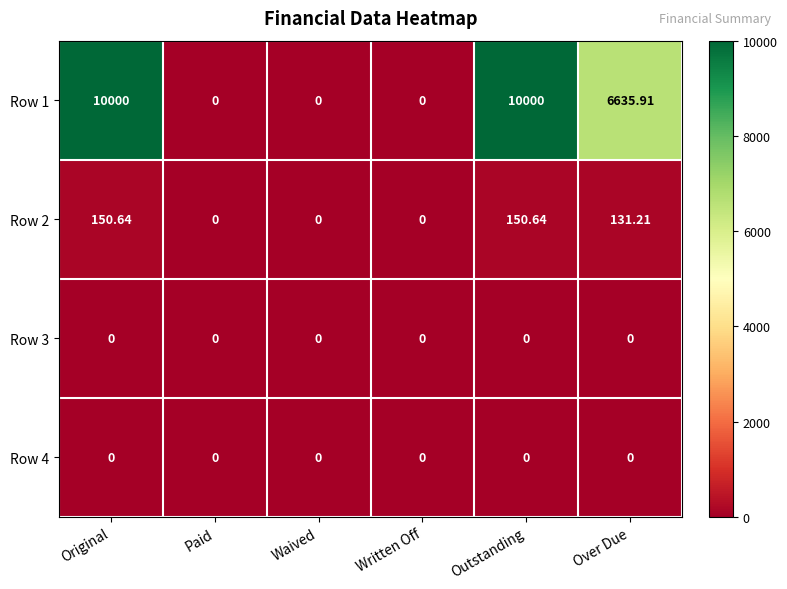

How many categories are shown in the chart?

6